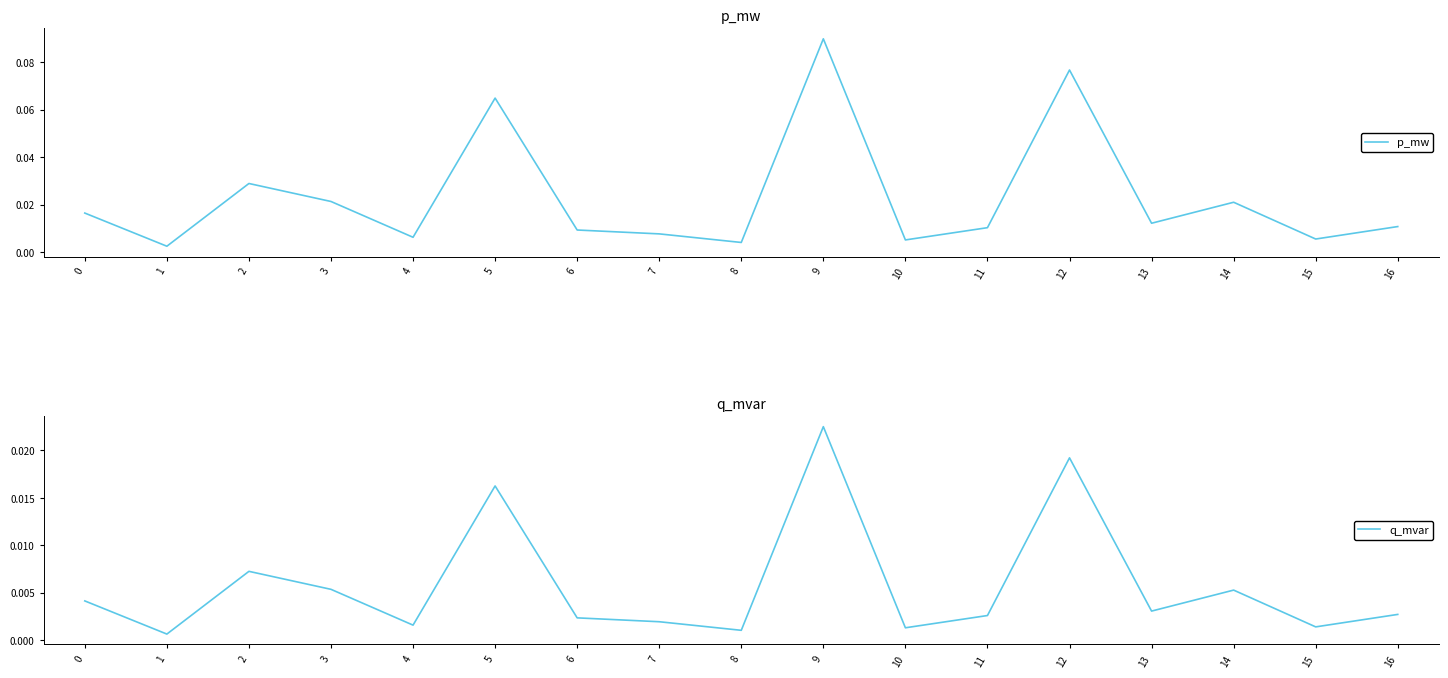

Which series has the widest spread of values?

p_mw